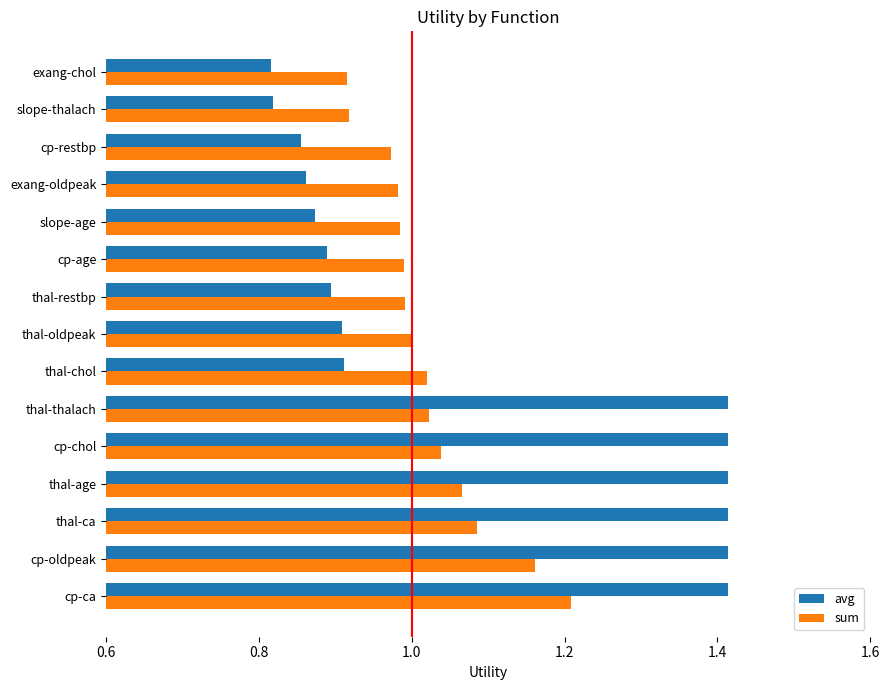

The value of sum at slope-age is 1.5. True or false?

False